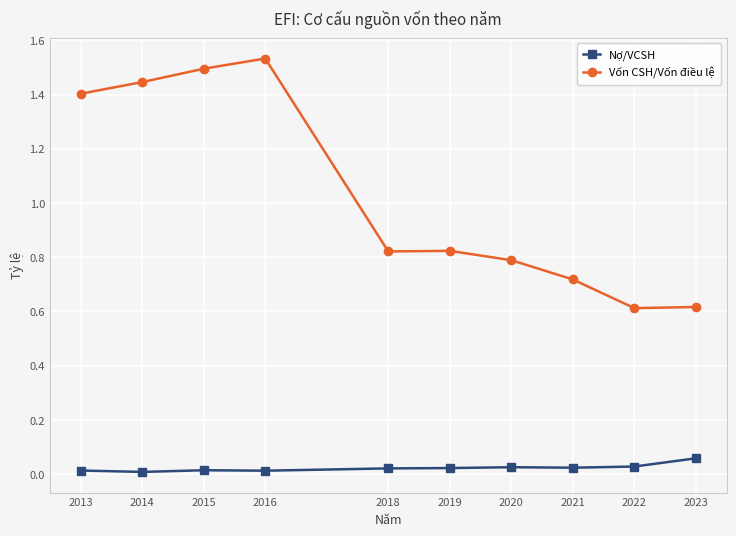

Which series has the widest spread of values?

Vốn CSH/Vốn điều lệ